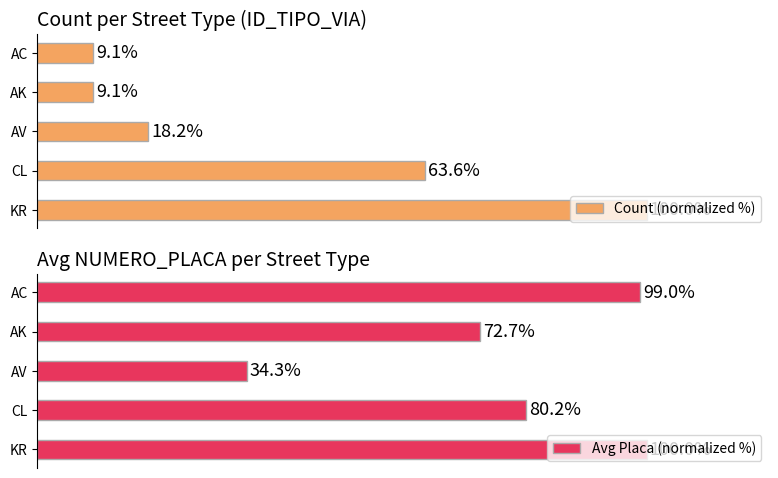

What is the value of the Count (normalized %) bar at the 1st from the left?

100.0